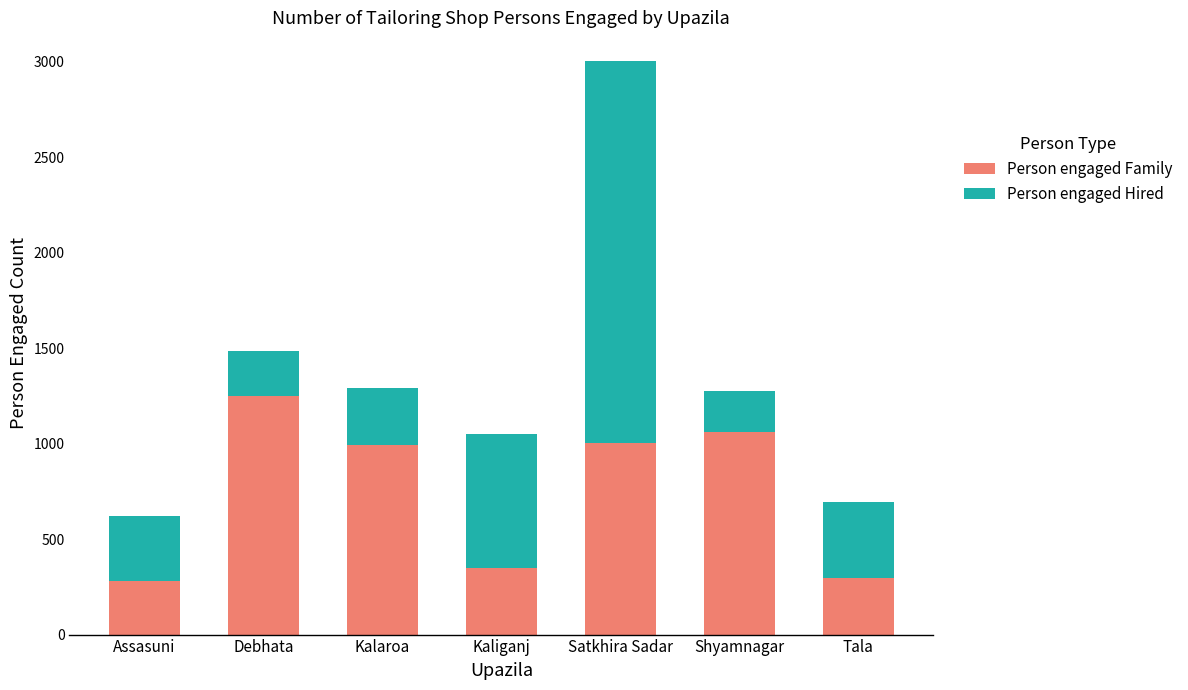

How many distinct data groups are displayed?

2